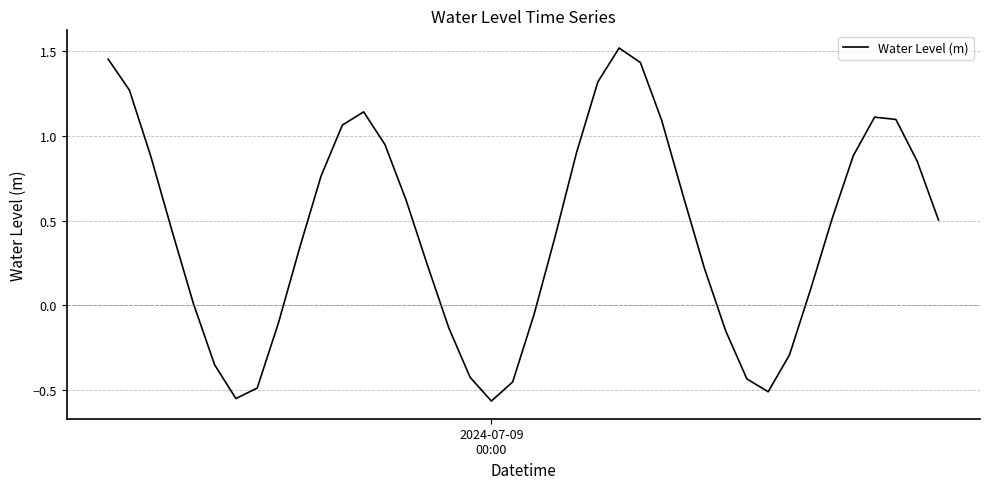

What is the difference between the maximum and minimum values?

2.1